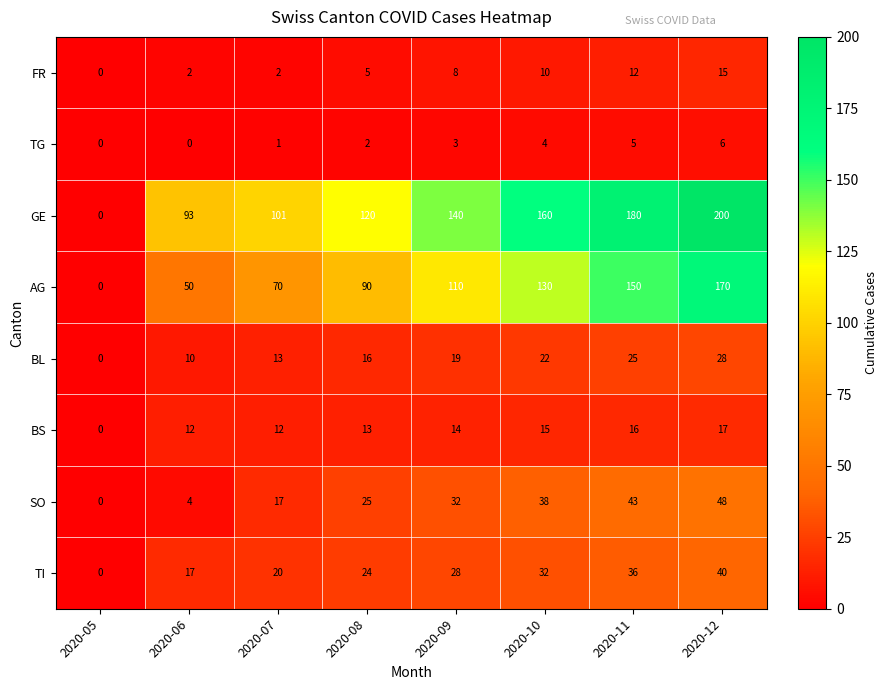

At which label does SO reach its peak?

2020-12